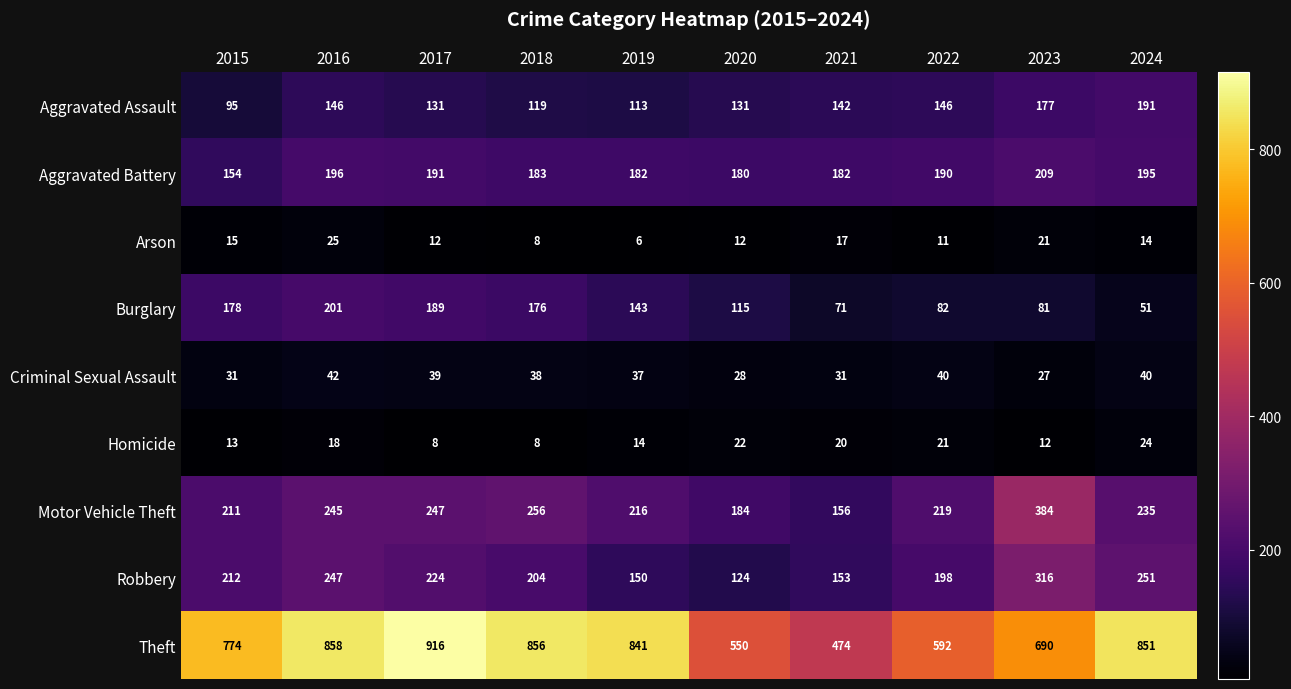

Between 2018 and 2022, which series saw the biggest shift?

Theft